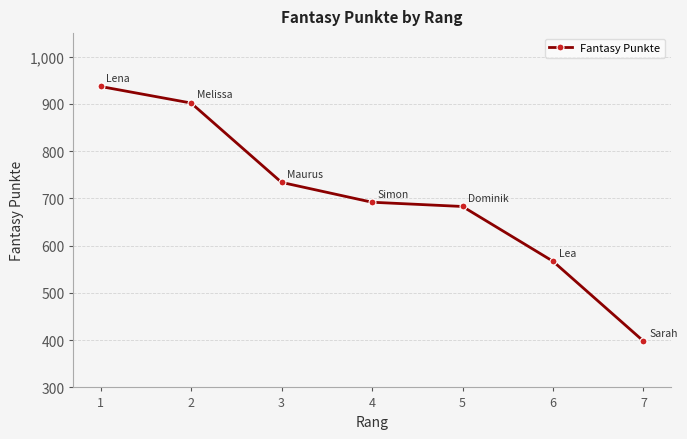

Which has a higher value, 4 or 1?

1